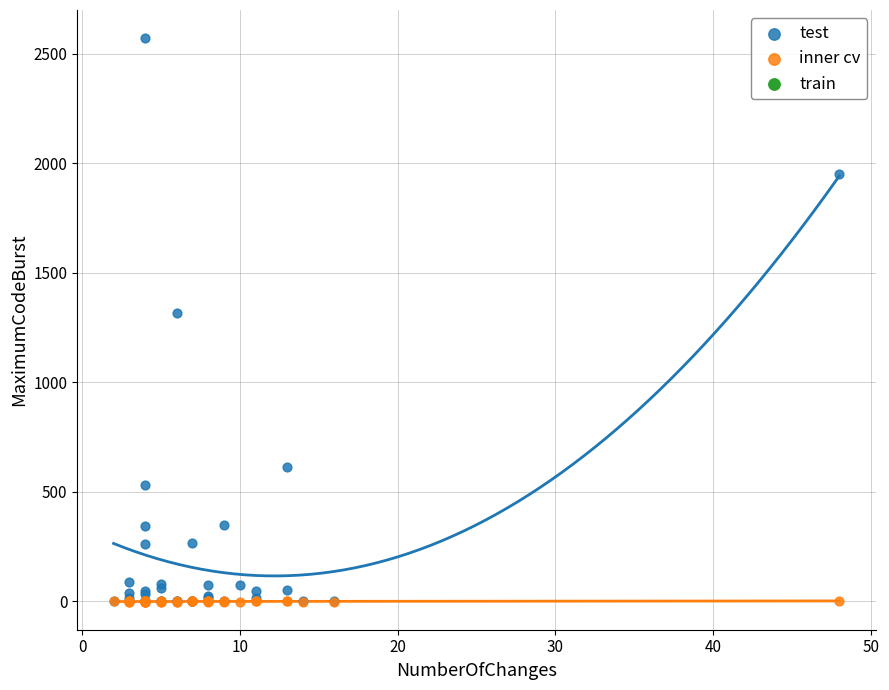

Across all series, what Y value is closest to 1285?

1319.0